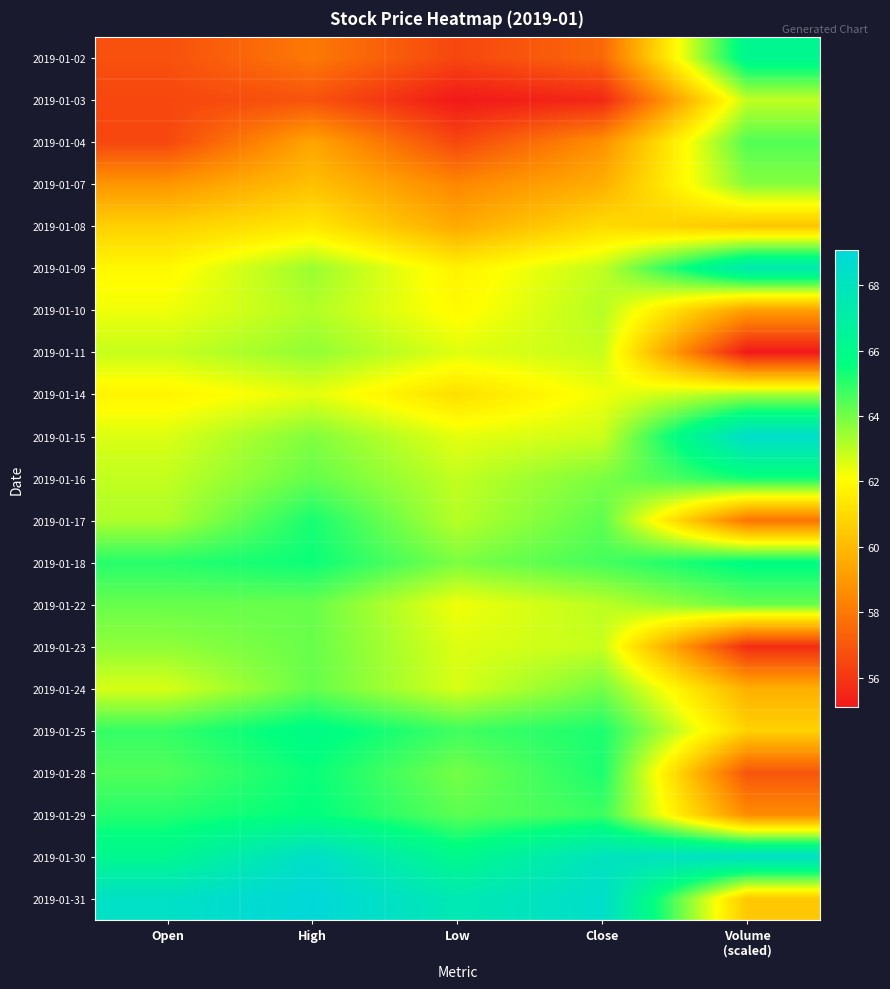

Reading left to right, what are all the values shown in this chart?

2019-01-02: Open=56.8	High=58.0	Low=56.5	Close=57.5	Volume
(scaled)=66.2
2019-01-03: Open=56.5	High=56.9	Low=55.1	Close=55.5	Volume
(scaled)=62.9
2019-01-04: Open=56.5	High=59.4	Low=56.5	Close=58.7	Volume
(scaled)=64.5
2019-01-07: Open=58.9	High=60.2	Low=58.5	Close=59.6	Volume
(scaled)=63.8
2019-01-08: Open=60.7	High=61.4	Low=59.5	Close=61.0	Volume
(scaled)=60.4
2019-01-09: Open=61.9	High=63.5	Low=61.7	Close=62.9	Volume
(scaled)=67.5
2019-01-10: Open=62.3	High=63.1	Low=62.0	Close=63.1	Volume
(scaled)=59.2
2019-01-11: Open=62.9	High=63.6	Low=62.5	Close=62.9	Volume
(scaled)=55.1
2019-01-14: Open=61.8	High=62.5	Low=61.1	Close=62.3	Volume
(scaled)=63.4
2019-01-15: Open=62.6	High=63.8	Low=62.4	Close=62.8	Volume
(scaled)=68.5
2019-01-16: Open=62.9	High=64.2	Low=62.9	Close=63.9	Volume
(scaled)=65.3
2019-01-17: Open=63.2	High=65.3	Low=63.1	Close=64.3	Volume
(scaled)=57.9
2019-01-18: Open=65.1	High=65.5	Low=63.9	Close=64.6	Volume
(scaled)=65.8
2019-01-22: Open=64.2	High=64.2	Low=62.3	Close=63.0	Volume
(scaled)=64.2
2019-01-23: Open=63.6	High=64.2	Low=62.6	Close=62.9	Volume
(scaled)=55.7
2019-01-24: Open=62.6	High=64.2	Low=62.6	Close=64.0	Volume
(scaled)=59.7
2019-01-25: Open=64.9	High=65.9	Low=64.7	Close=65.2	Volume
(scaled)=60.7
2019-01-28: Open=64.5	High=65.5	Low=64.0	Close=65.2	Volume
(scaled)=56.9
2019-01-29: Open=65.1	High=65.6	Low=64.3	Close=64.8	Volume
(scaled)=58.6
2019-01-30: Open=66.2	High=68.5	Low=66.0	Close=68.0	Volume
(scaled)=68.3
2019-01-31: Open=68.3	High=69.1	Low=67.6	Close=68.5	Volume
(scaled)=60.4